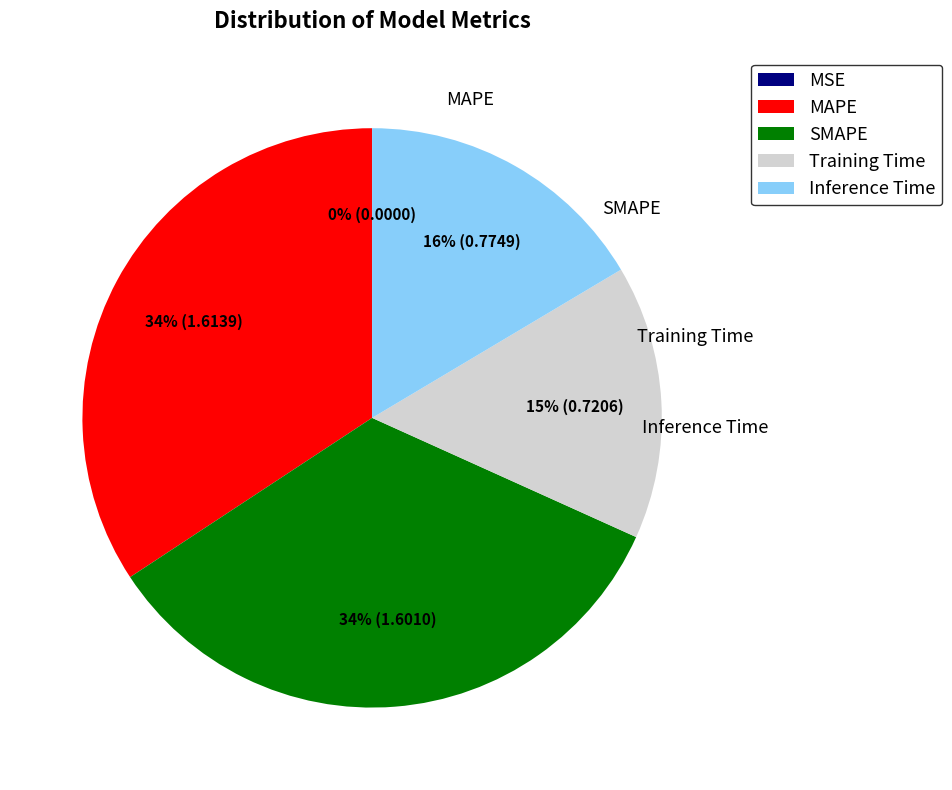

What is the ratio of the value at SMAPE to the value at MAPE?

1.0